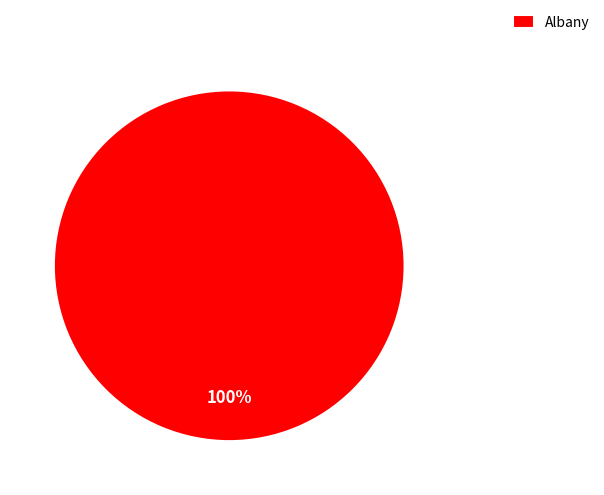

Is it true that Albany is 87% of the pie?

False